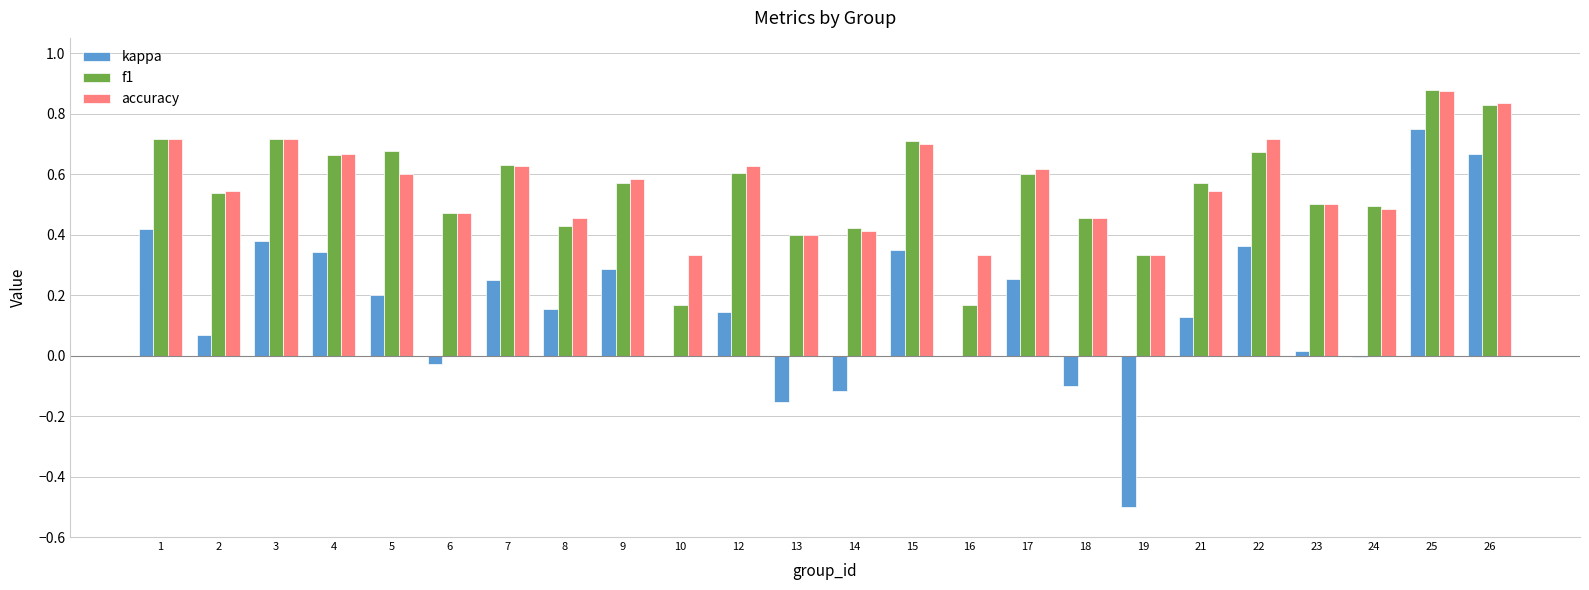

Which series has the widest spread of values?

kappa